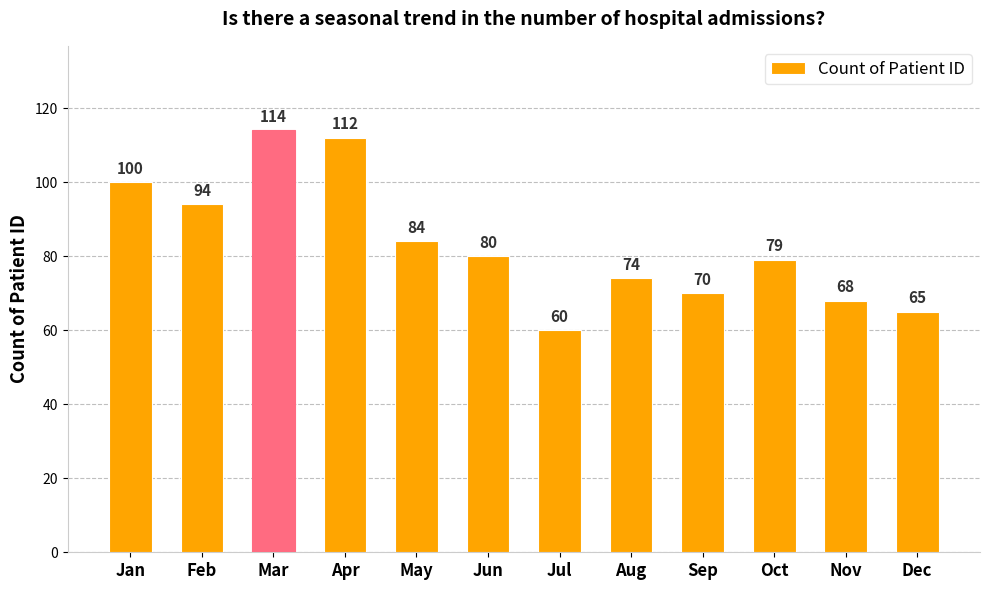

Reading left to right, transcribe all the data shown in this chart.

100	94	114	112	84	80	60	74	70	79	68	65